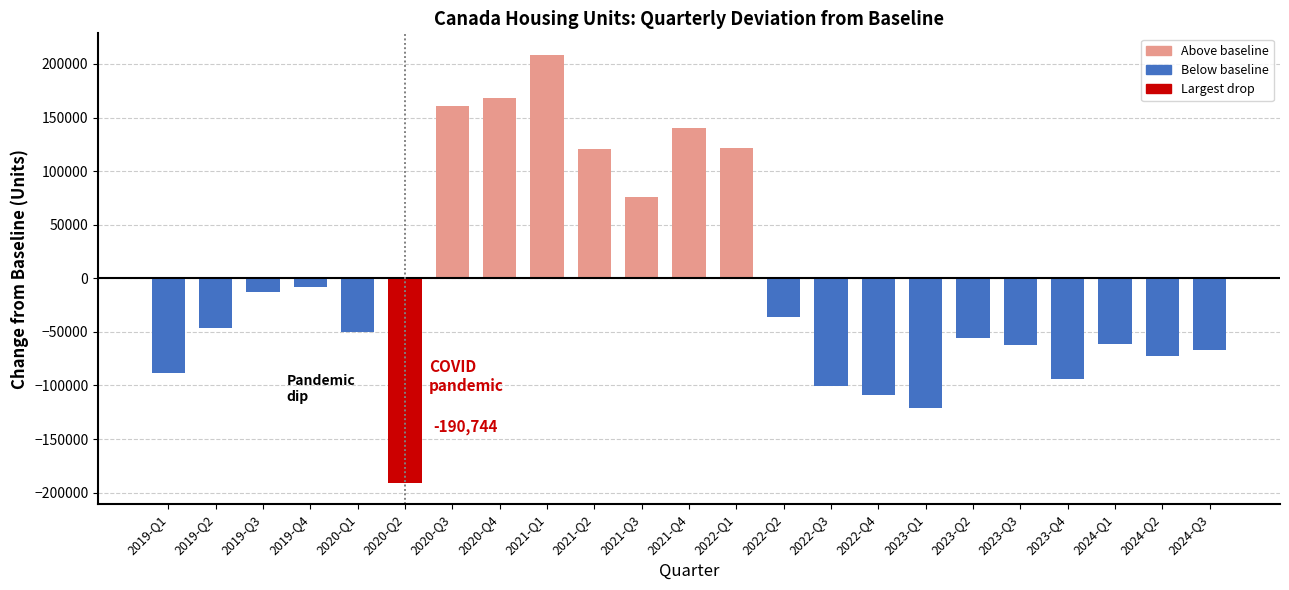

What is the label of the 18th bar from the right?

2020-Q2